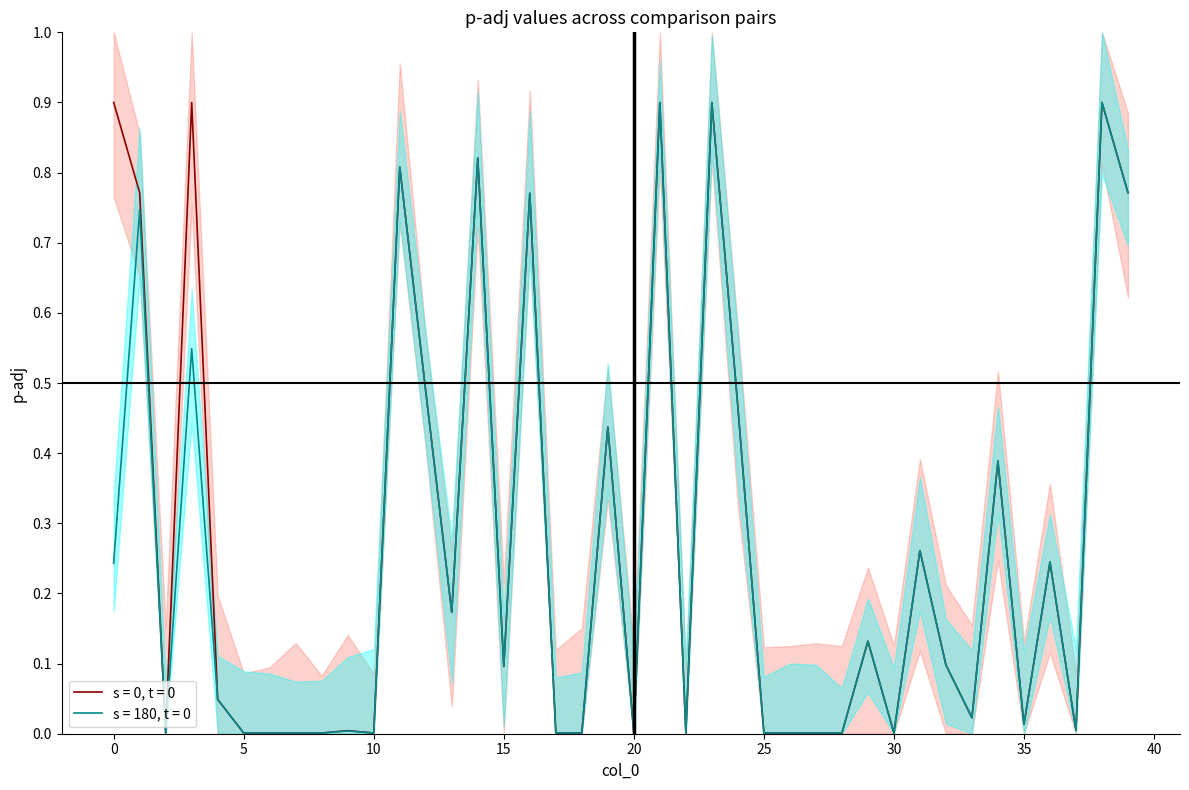

Does the chart have visible grid lines?

No